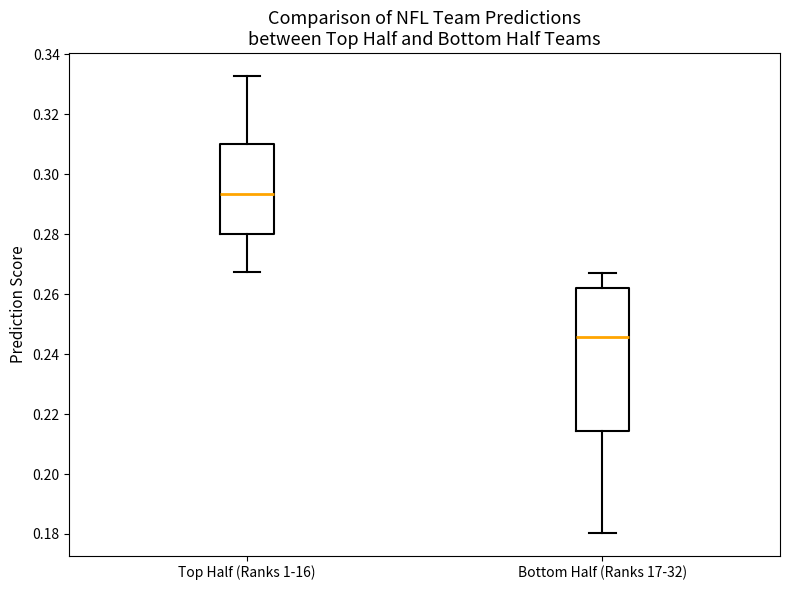

Reading left to right, read every box against the y-axis: the position of its median line, the range the box covers, and the ends of its whiskers. The values are not printed on the chart, so give them approximately, as read against the axis.

Top Half (Ranks 1-16): median 0.294, box 0.280 to 0.310, whiskers 0.268 to 0.332
Bottom Half (Ranks 17-32): median 0.246, box 0.214 to 0.262, whiskers 0.180 to 0.268